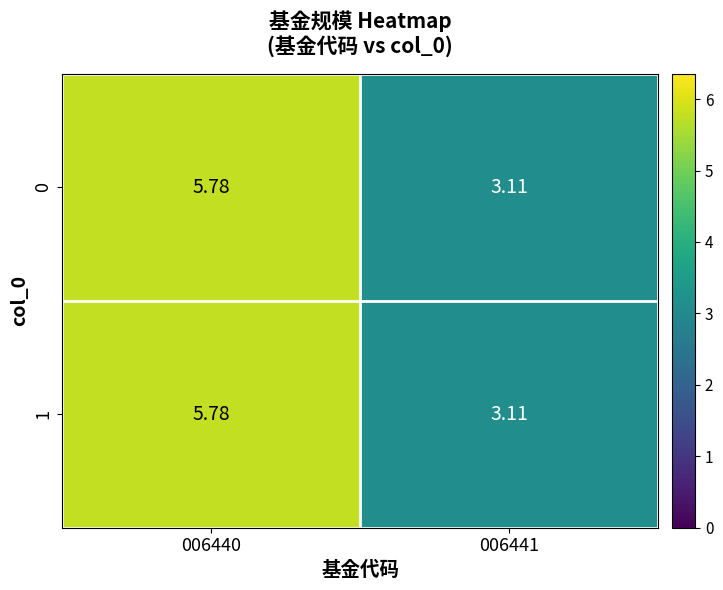

Is the value of 0 at 006440 greater than the value of 1 at 006441?

Yes